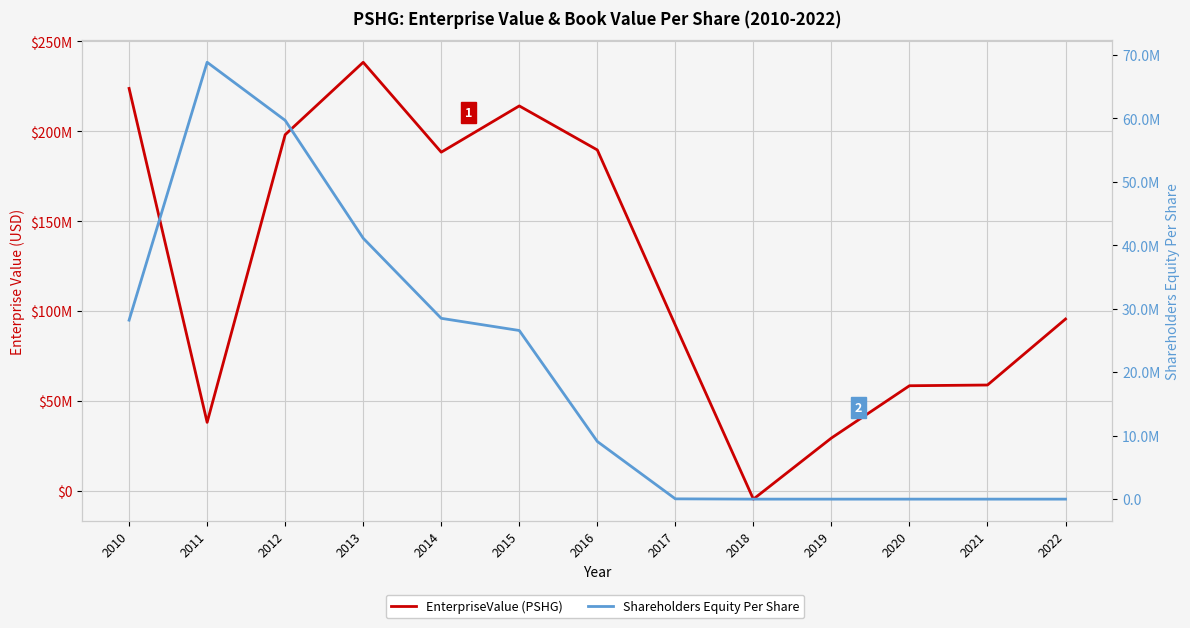

Between 2010 and 2015, which series saw the biggest shift?

EnterpriseValue (PSHG)